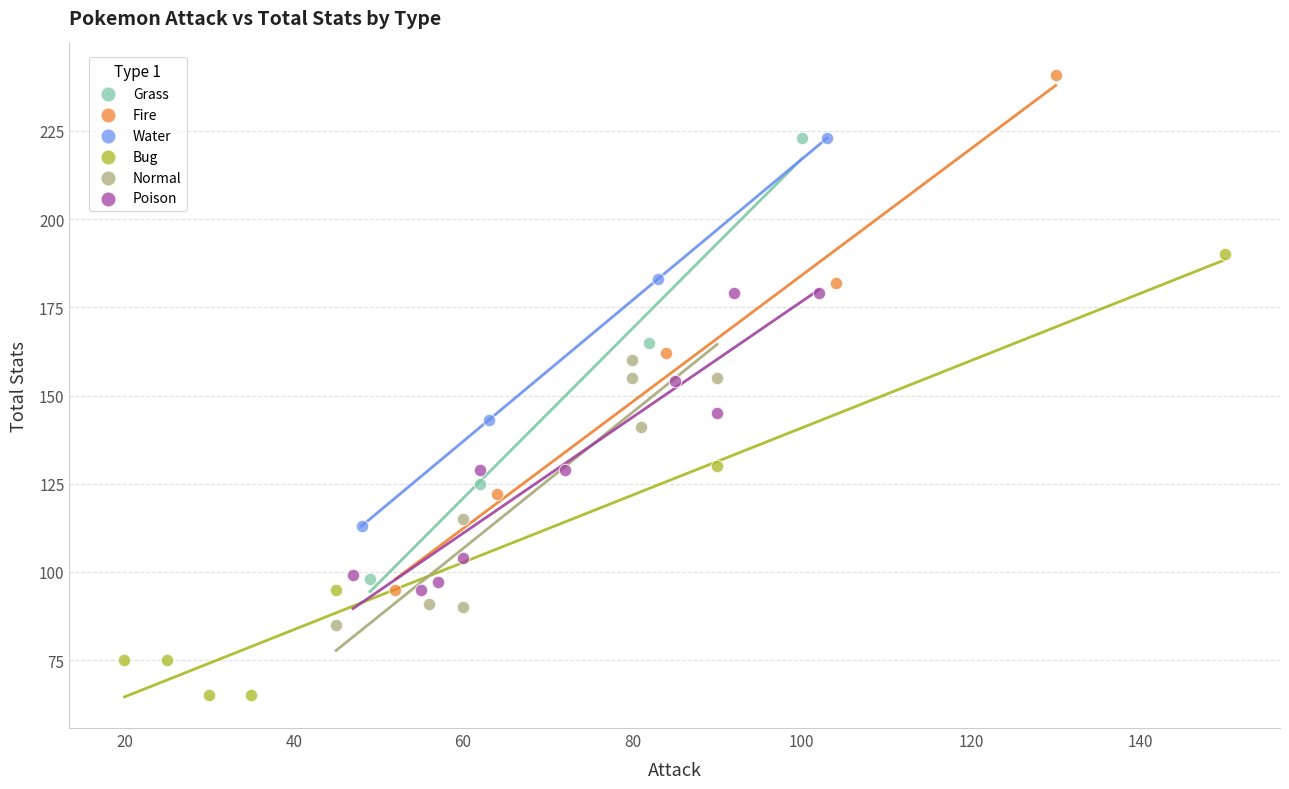

Which series contains the lowest Y value?

Bug